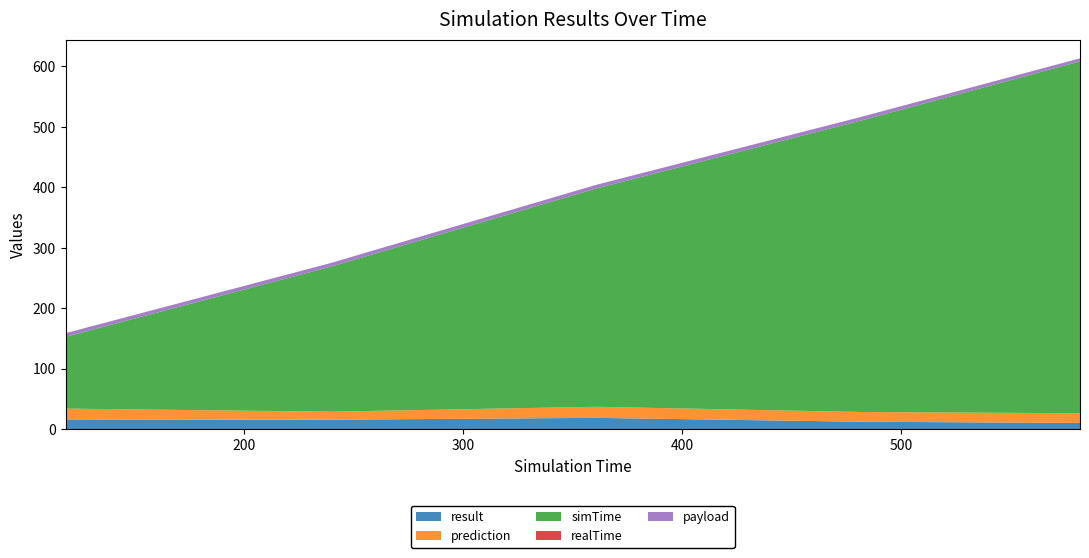

Reading right to left, list all the values displayed in this chart.

result: 10.6	12.6	19.0	16.0	16.4
prediction: 16.1	16.1	18.3	13.3	18.0
simTime: 581.6	481.6	360.6	239.6	118.6
realTime: 0.1	0.1	0.0	0.0	0.0
payload: 5.0	6.0	6.0	6.0	6.0